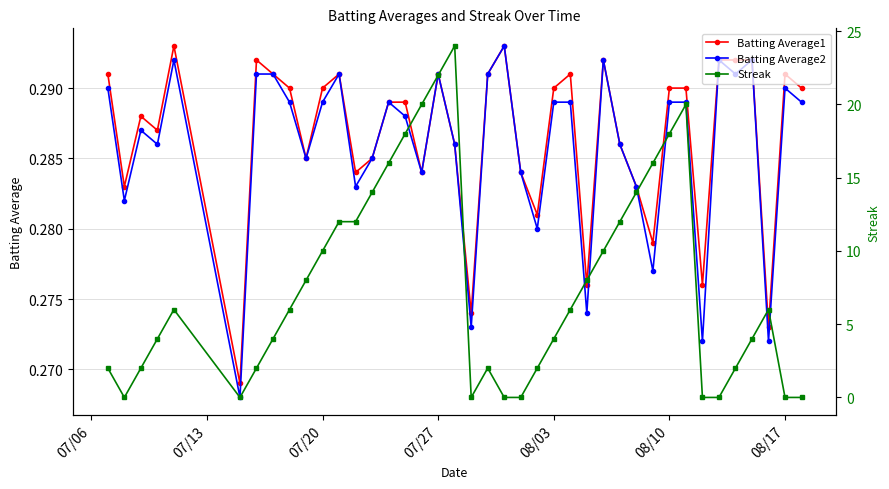

True or false: Batting Average1 has more than 0 points higher than both neighbors.

True